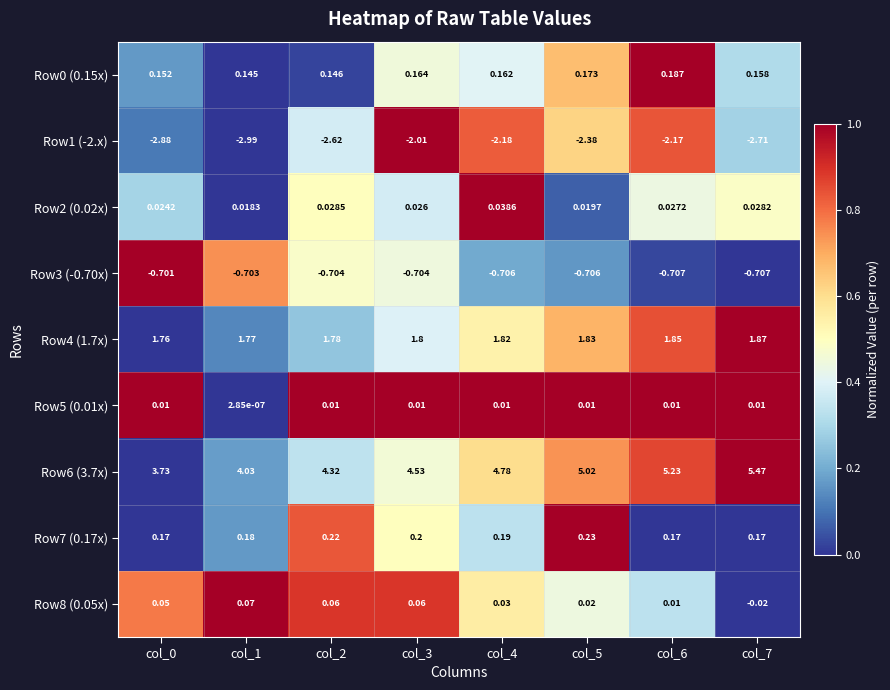

Is the value of Row5 (0.01x) at col_7 greater than the value of Row1 (-2.x) at col_1?

Yes